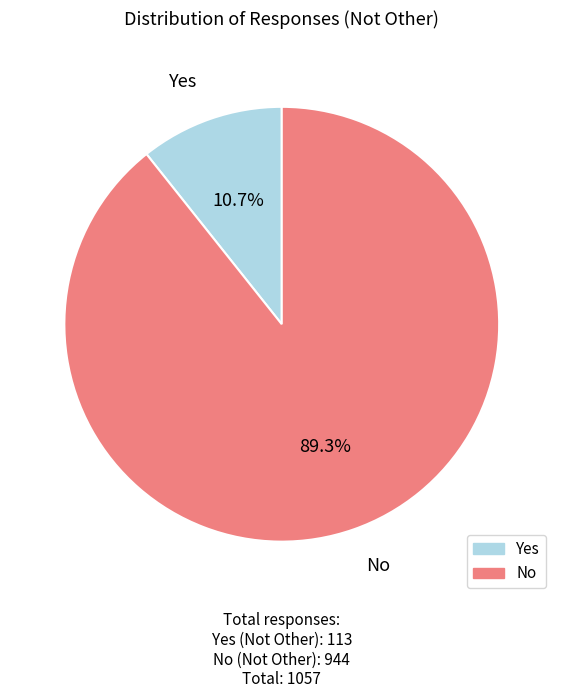

Count the number of slices in the pie.

2